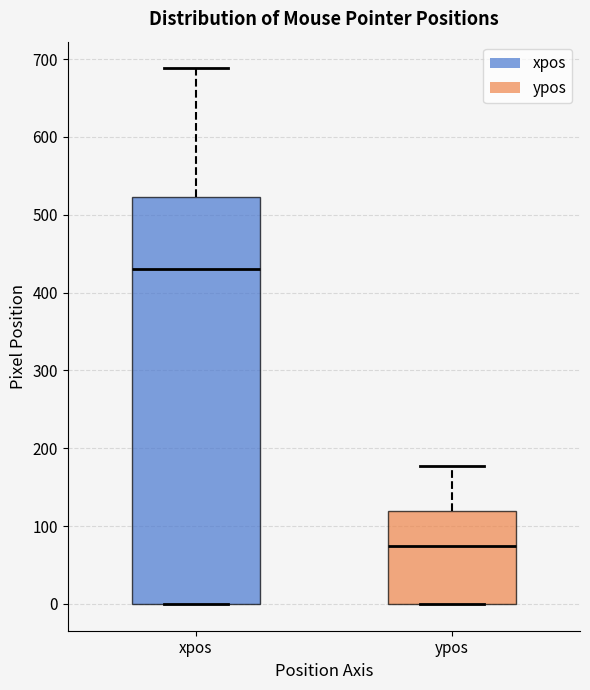

Which box is the tallest, from its lower edge to its upper edge?

xpos